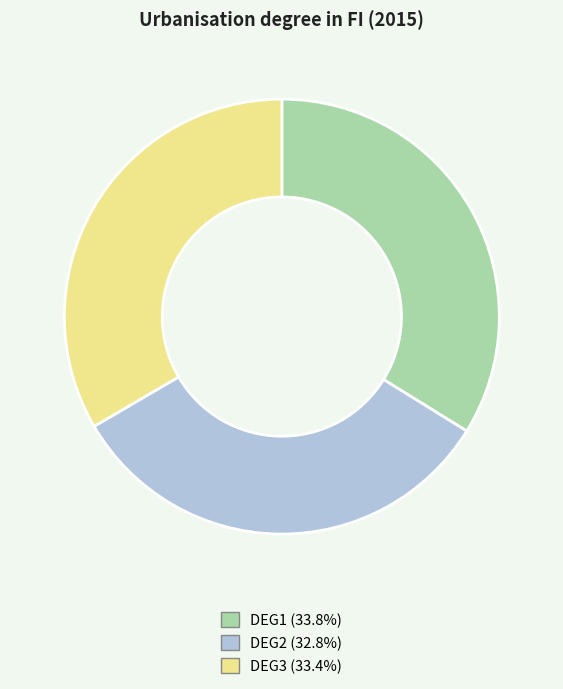

Which slice is the smallest?

DEG2